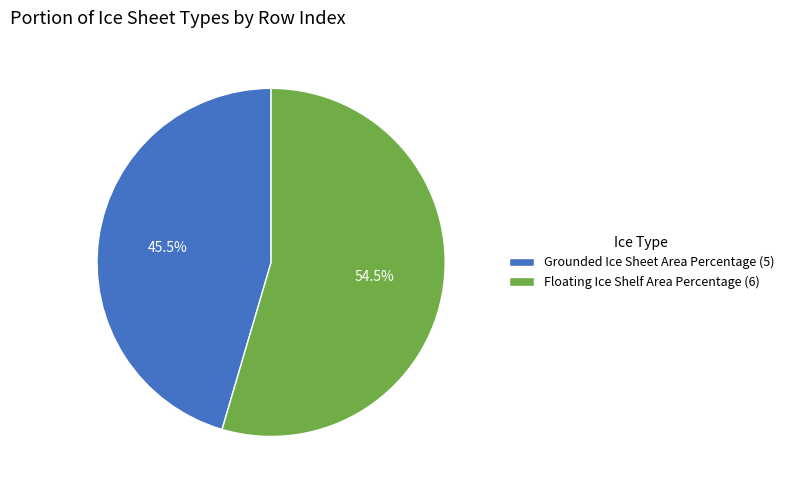

What percentage is NOT represented by Floating Ice Shelf Area Percentage (6)?

45.5%